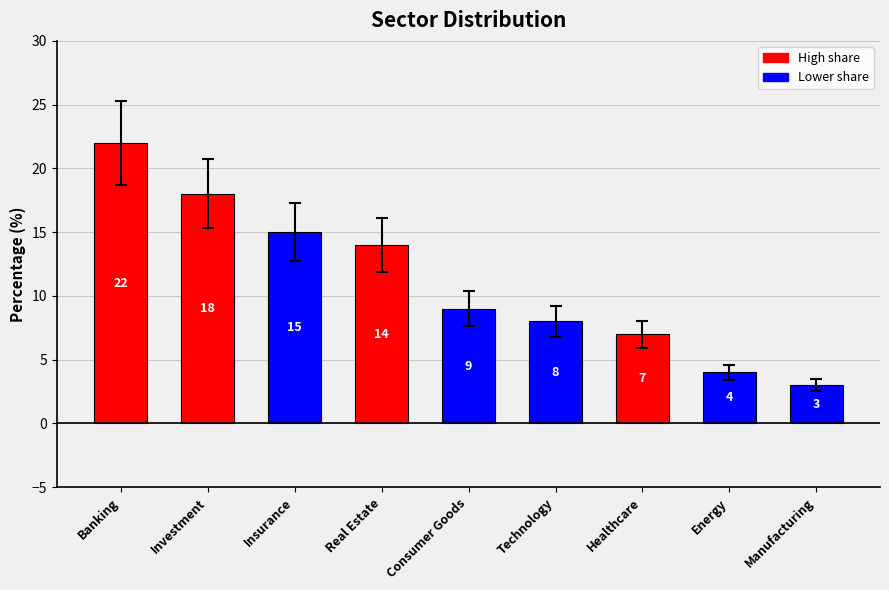

Reading left to right, list all the values displayed in this chart.

Banking=22	Investment=18	Insurance=15	Real Estate=14	Consumer Goods=9	Technology=8	Healthcare=7	Energy=4	Manufacturing=3